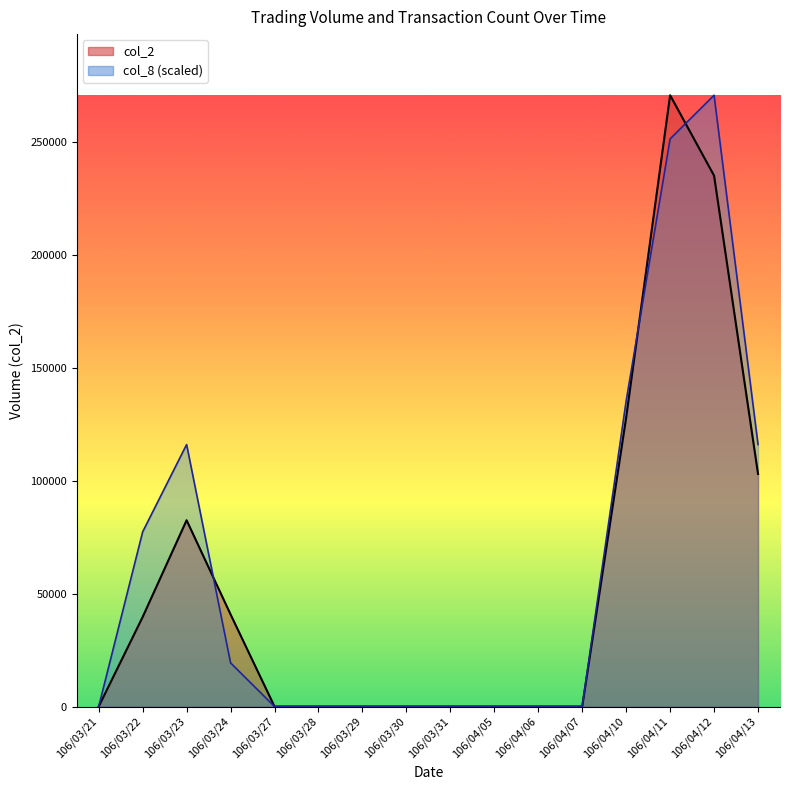

What are all the series names shown in the legend?

col_2, col_8 (scaled)